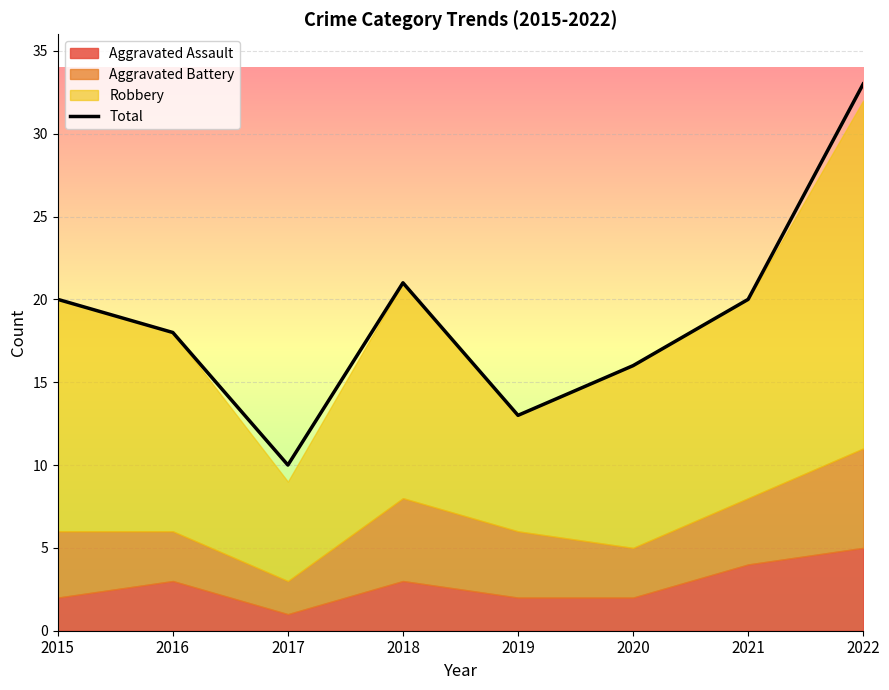

How many points are higher than both their immediate neighbors (excluding endpoints)?

1